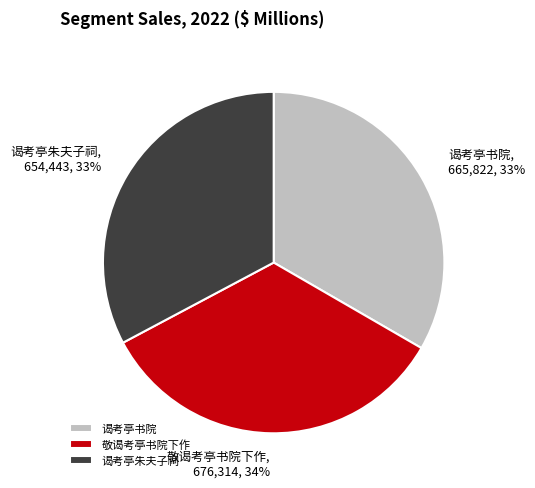

To the nearest percent, what portion does 敬谒考亭书院下作 represent?

34%